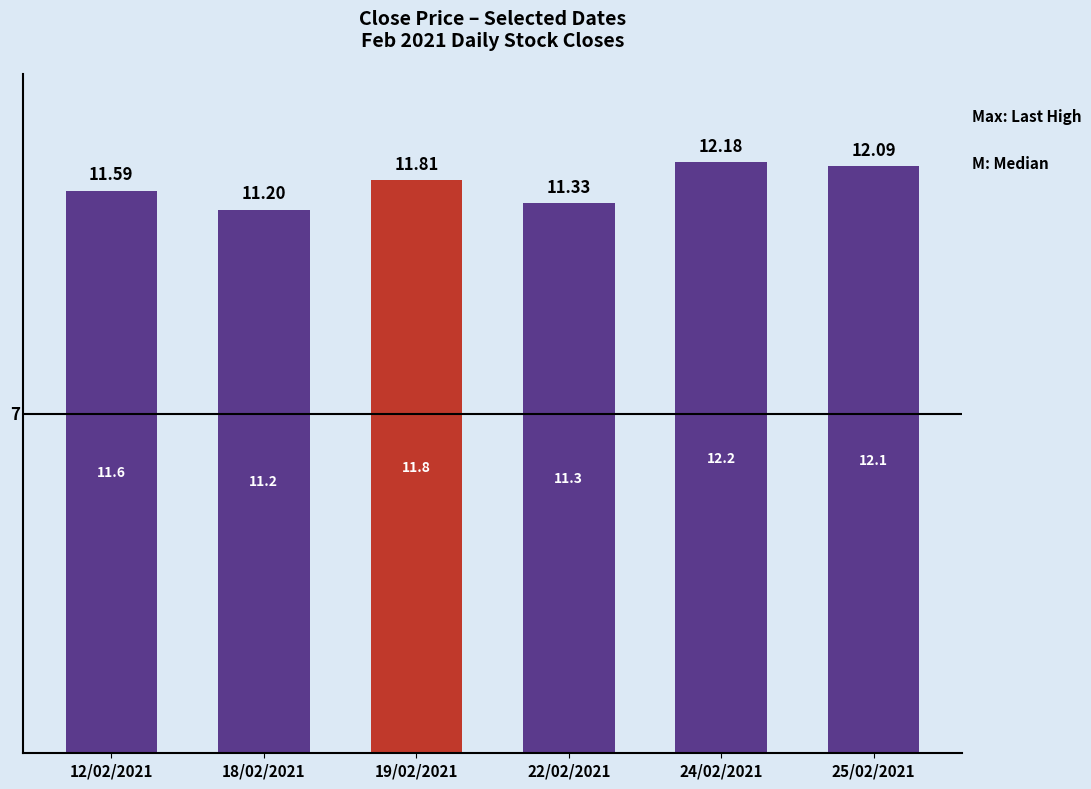

Which label corresponds to the smallest value in the chart?

18/02/2021